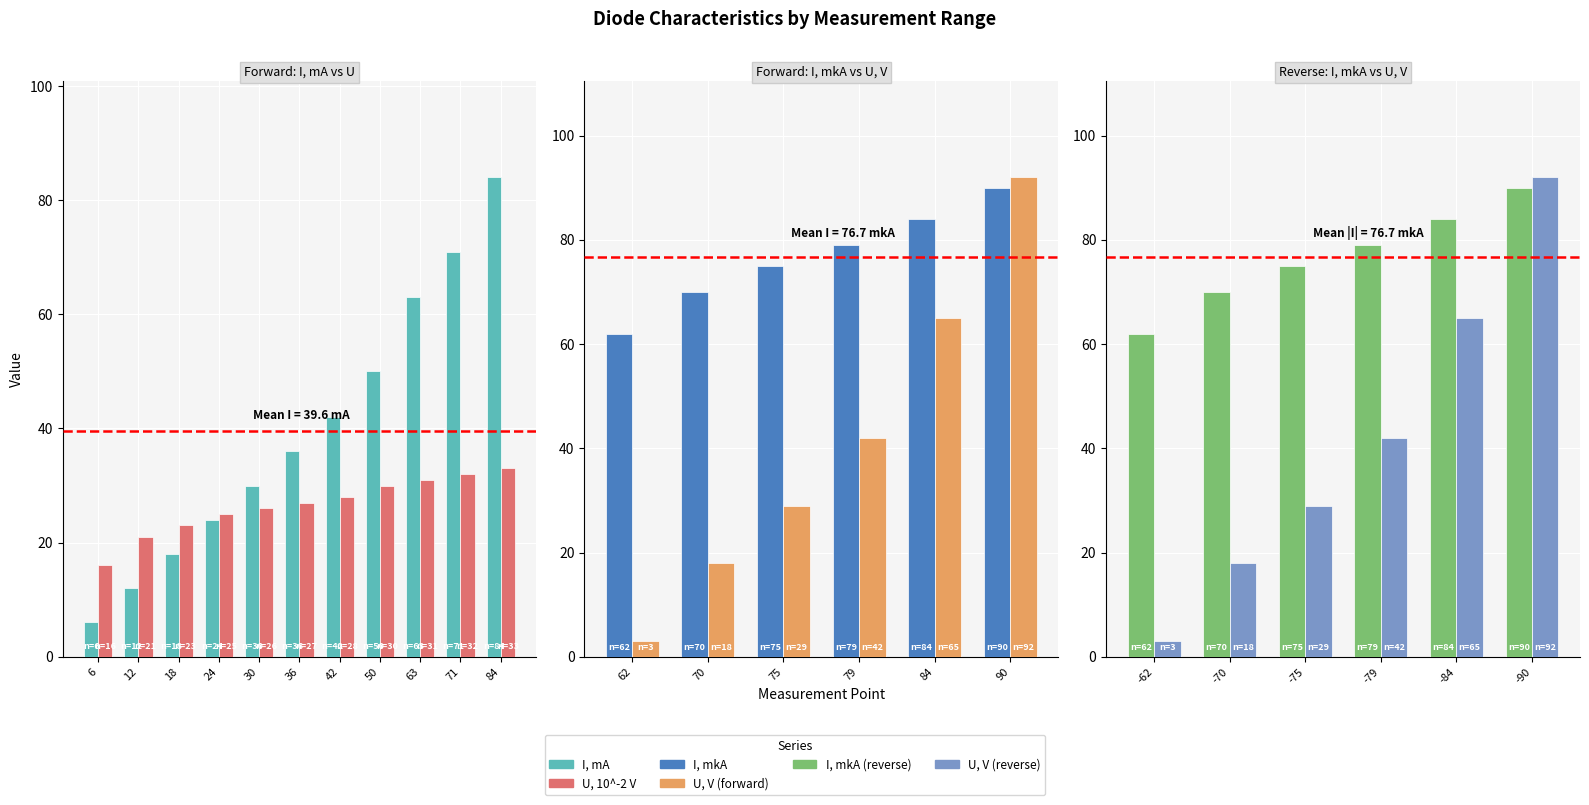

What is the difference between the maximum and minimum values in the U, 10^-2 V series?

17